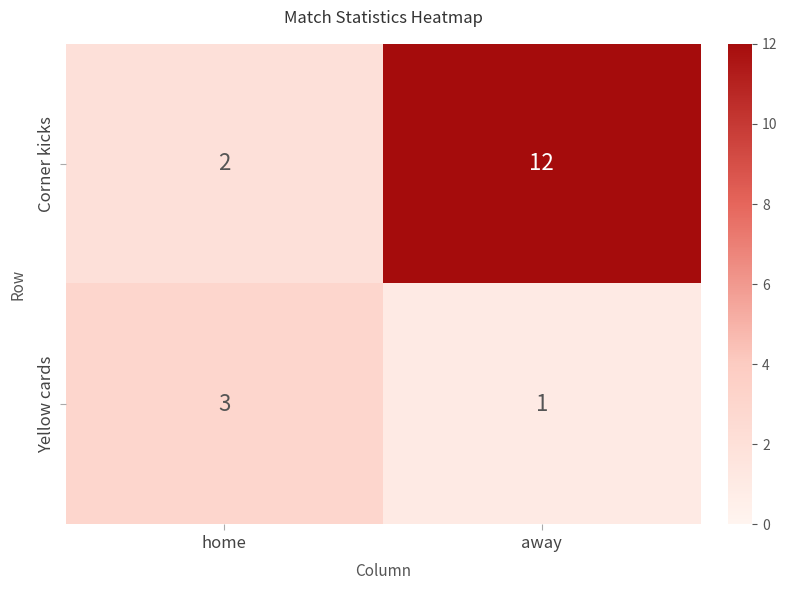

Which series has the largest range (max minus min)?

Corner kicks